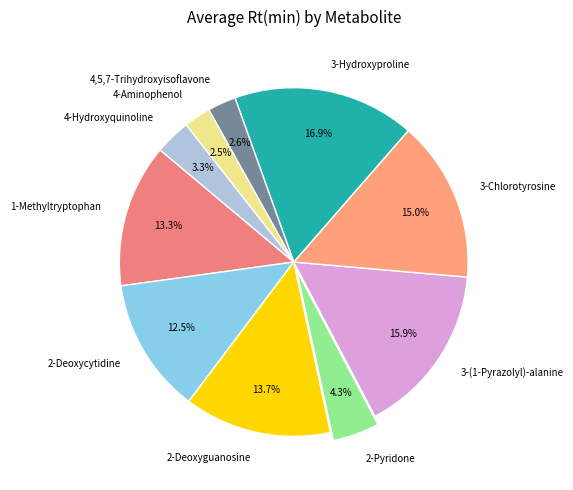

Between 4-Aminophenol and 3-(1-Pyrazolyl)-alanine, which is larger?

3-(1-Pyrazolyl)-alanine